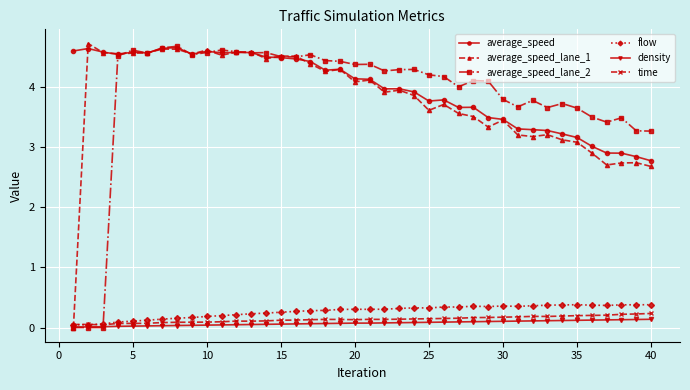

True or false: flow and average_speed intersect in this chart.

False